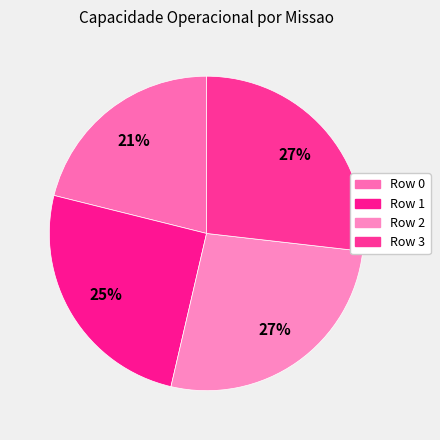

To the nearest percent, what is the average slice percentage?

25%